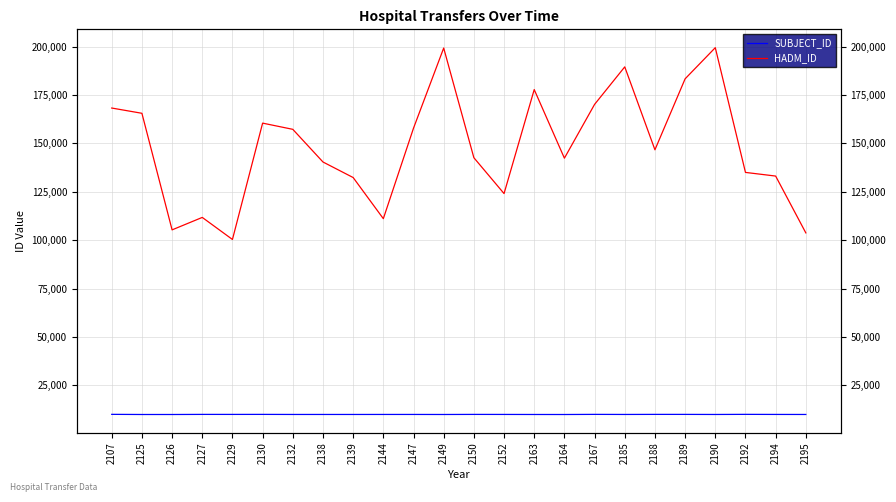

Rank the categories by SUBJECT_ID value from highest to lowest.

2107, 2192, 2167, 2188, 2130, 2189, 2127, 2150, 2129, 2194, 2152, 2147, 2144, 2185, 2132, 2138, 2139, 2190, 2195, 2163, 2149, 2125, 2126, 2164